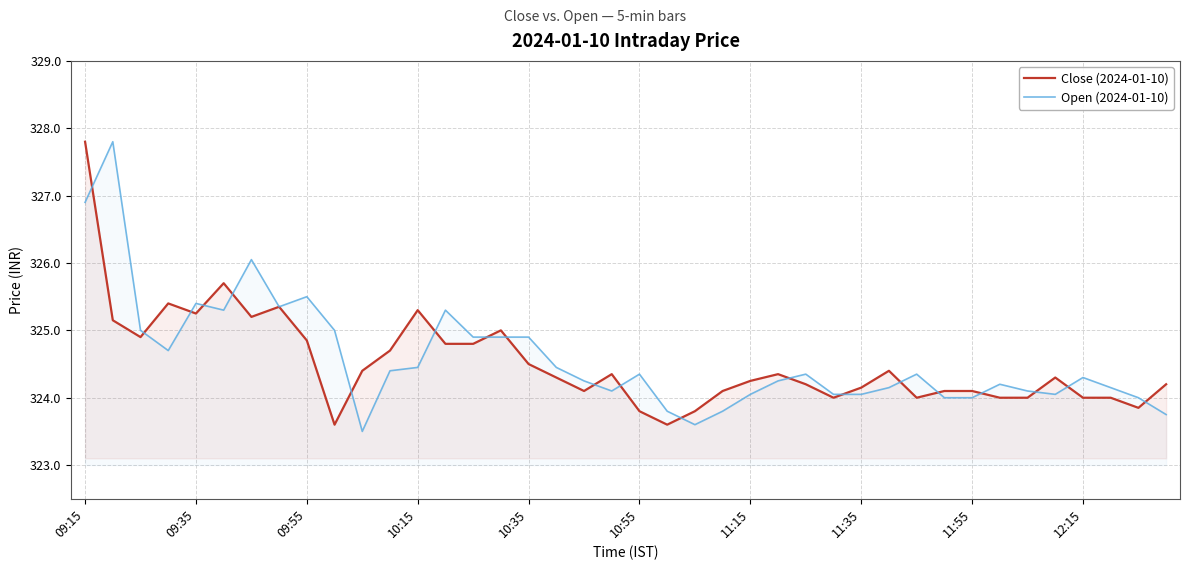

What is the total value across all series at 10:35?

649.4